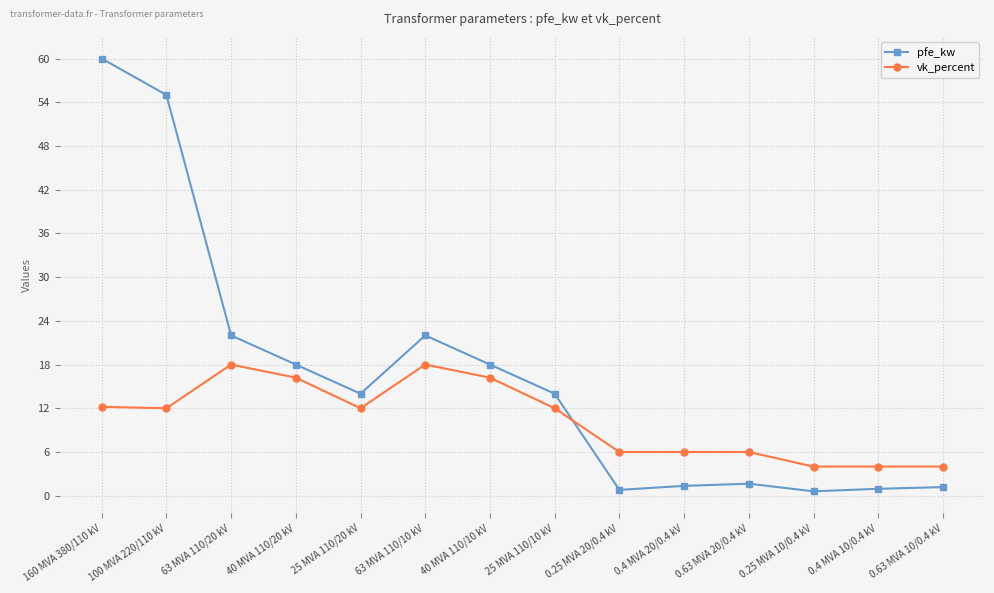

What is the minimum value shown in the chart?

0.6